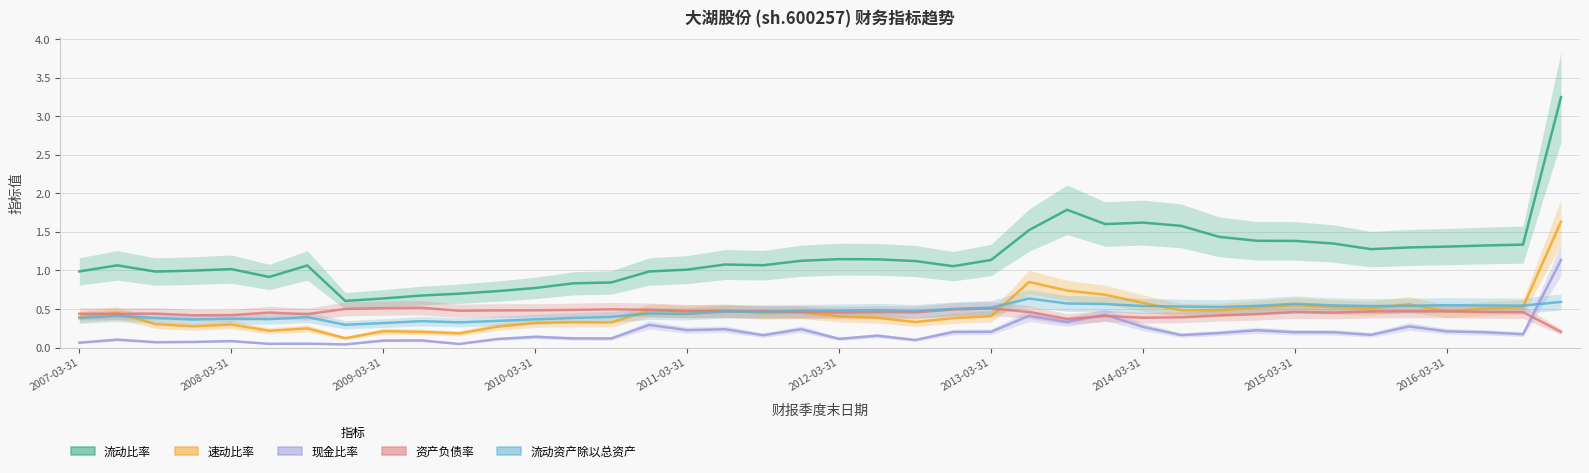

Which series has the largest range (max minus min)?

流动比率